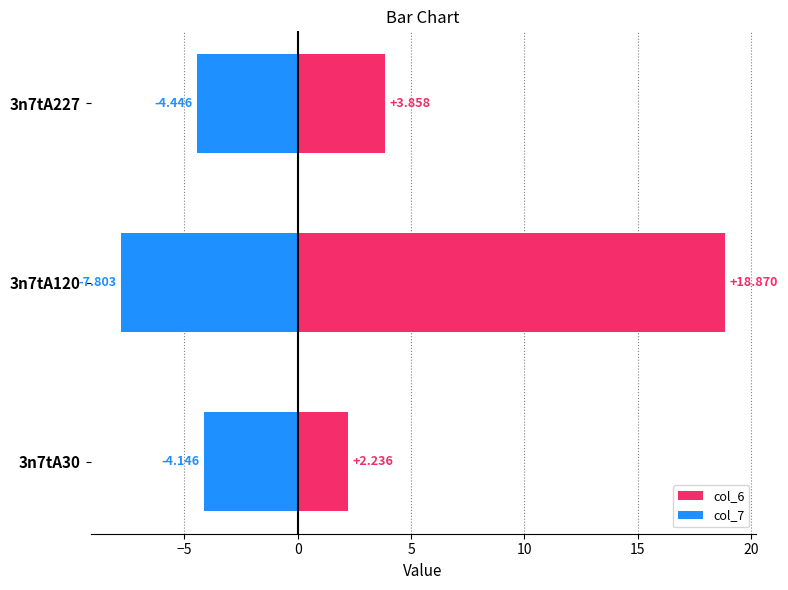

Rank the series by their maximum value, from highest to lowest.

col_6, col_7